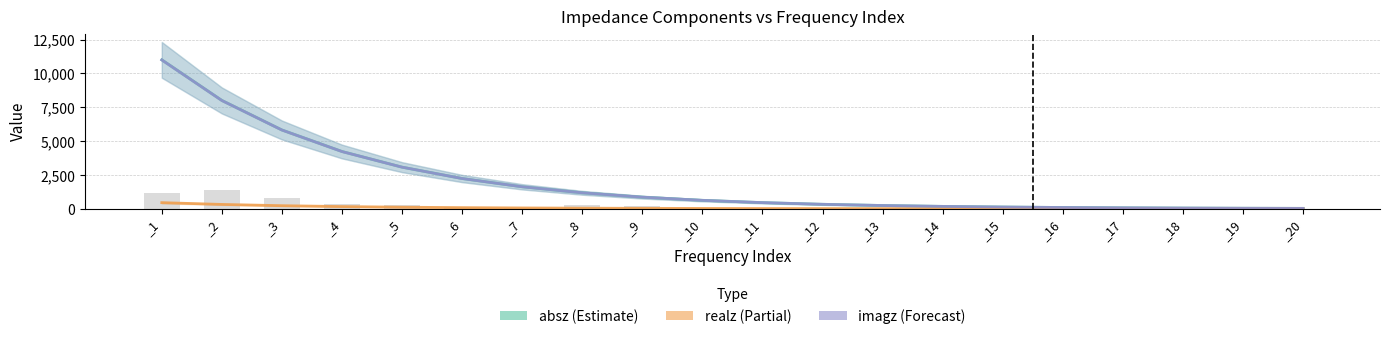

Reading left to right, extract all data points from this chart.

absz: 11000.0	7999.7	5816.6	4226.1	3070.4	2231.5	1619.9	1176.2	853.8	619.8	449.8	326.4	236.8	171.7	124.5	90.3	65.5	47.5	34.4	24.9
realz: 447.5	316.4	223.4	158.5	111.7	79.3	56.4	40.0	28.3	20.2	14.4	10.3	7.4	5.4	3.9	2.9	2.2	1.7	1.4	1.1
imagz: 10990.9	7993.4	5812.3	4223.1	3068.3	2230.1	1618.9	1175.5	853.3	619.5	449.6	326.2	236.7	171.7	124.5	90.3	65.4	47.4	34.4	24.9